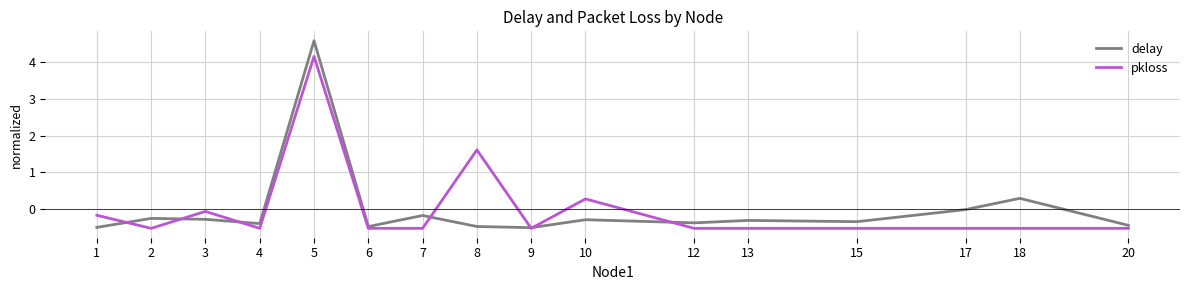

Is the value of delay at 17 greater than the value of pkloss at 18?

Yes